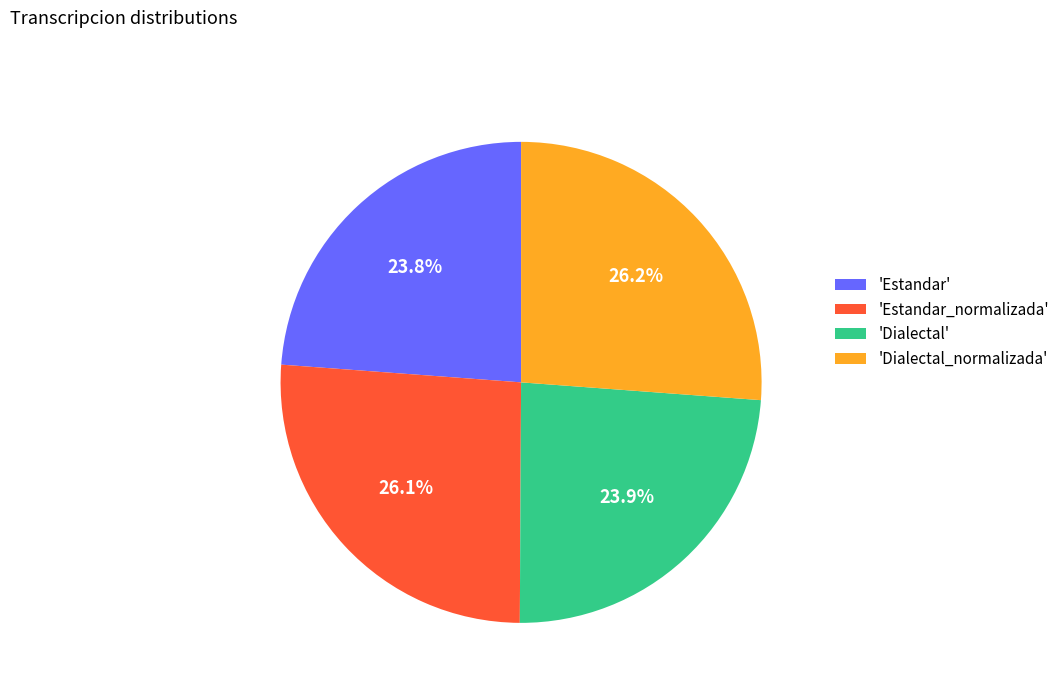

To the nearest percent, what is the difference between the largest and smallest slice percentages?

2%